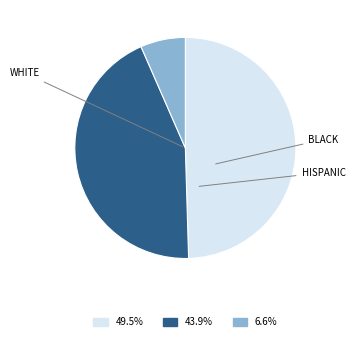

Does any single category account for the majority?

No